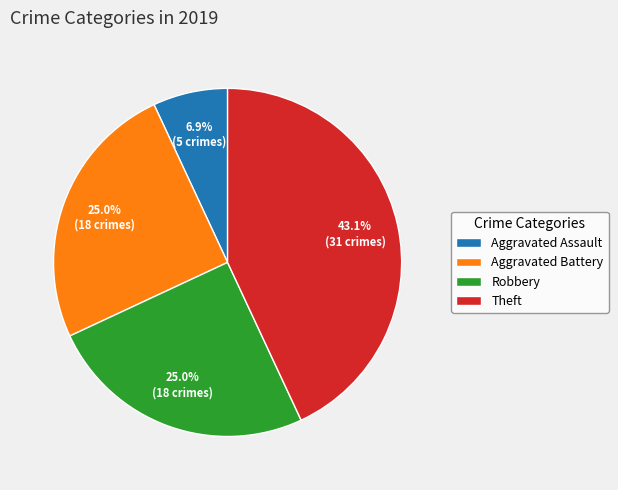

Is the sum of Aggravated Battery and Theft greater than half?

Yes